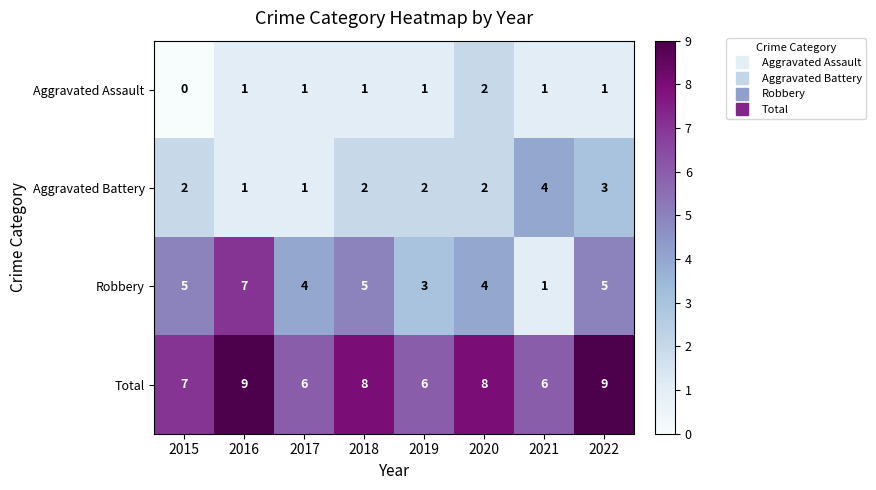

Is it true that Aggravated Battery equals 4 at 2021?

True